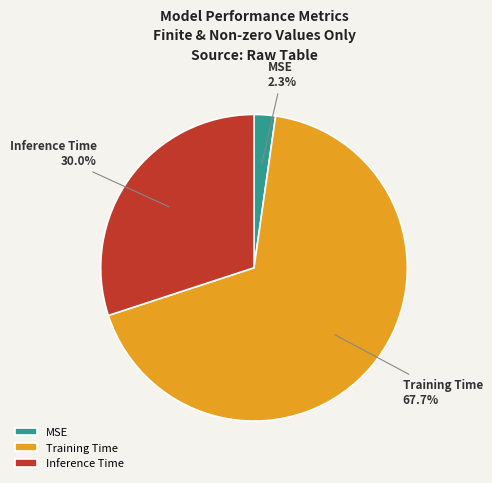

To the nearest percent, what is the average slice percentage?

33%